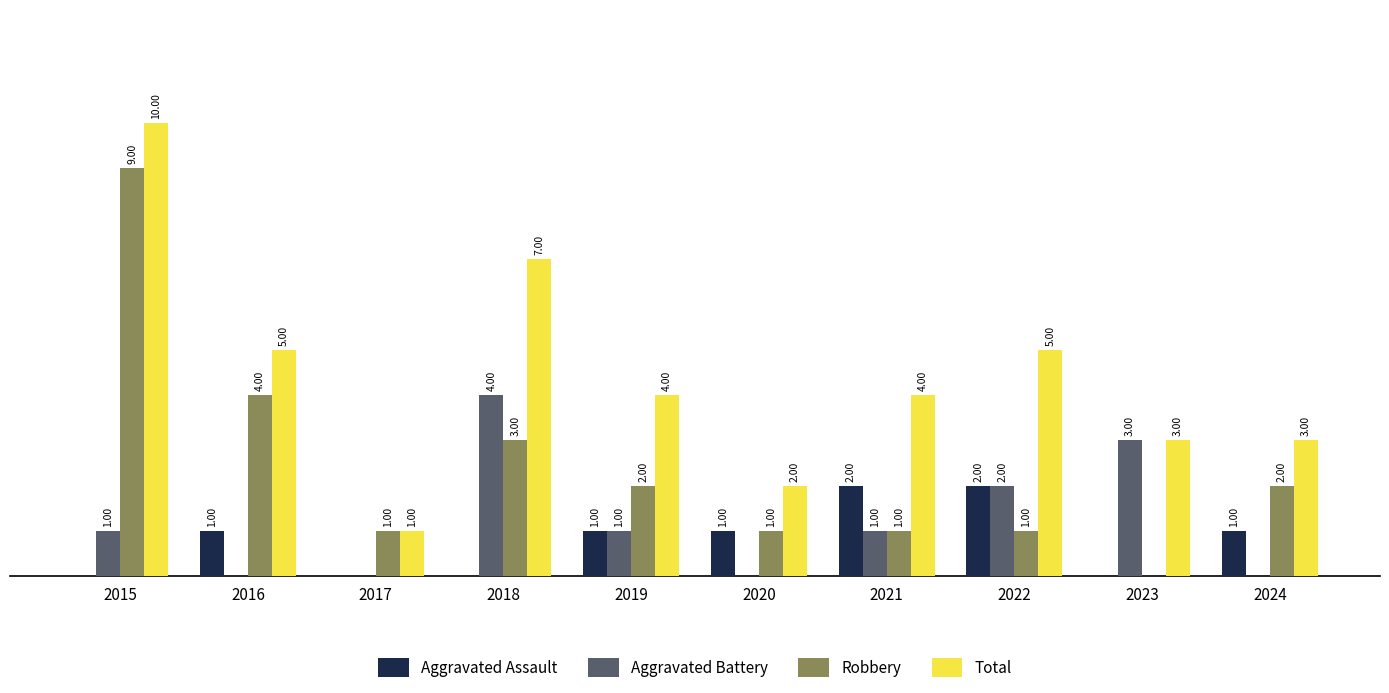

Which series has the largest total across all categories?

Total